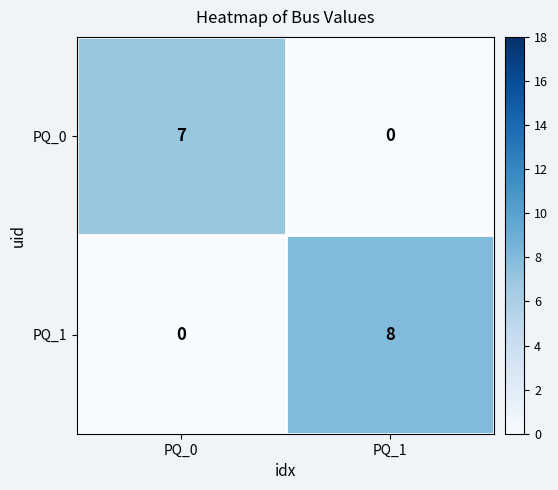

What is the spread (max minus min) of values at PQ_1?

8